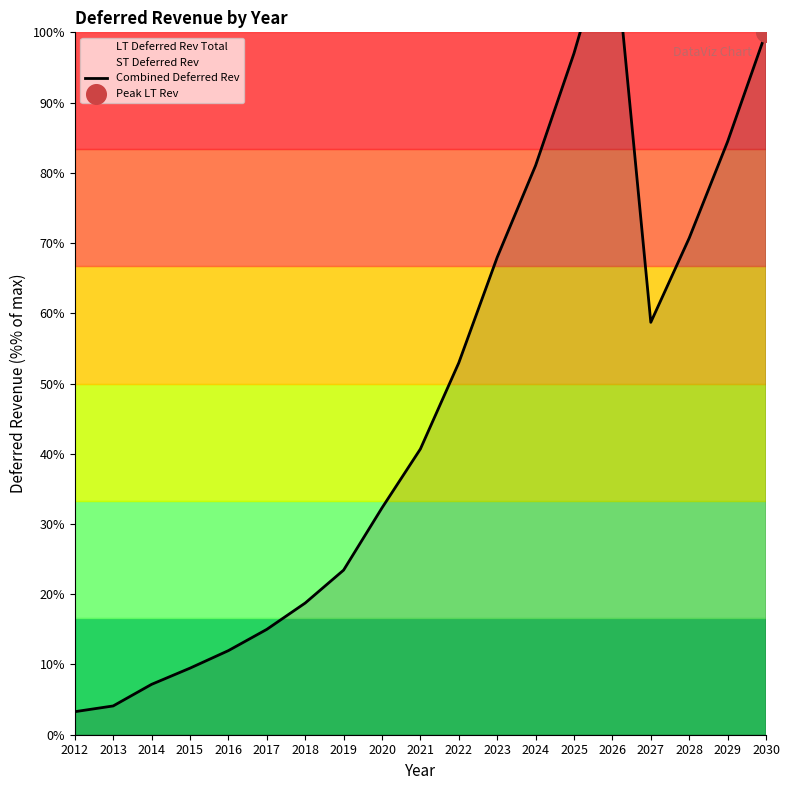

Between 2013 and 2023, which is larger?

2023